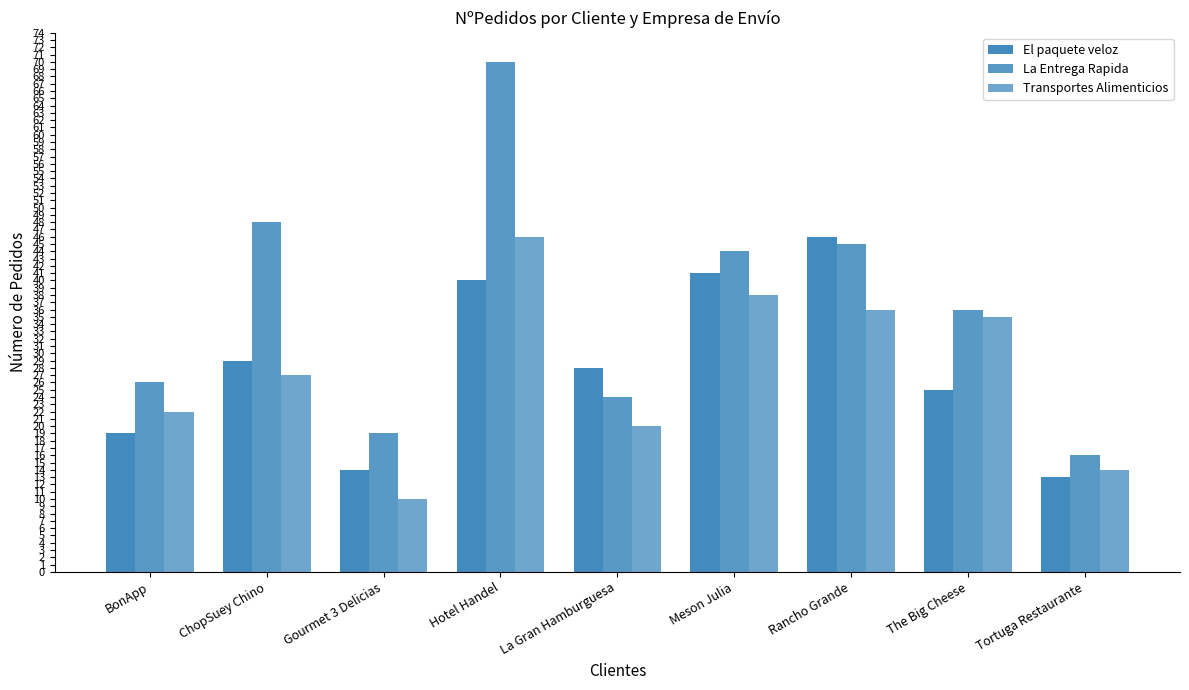

What is the difference between the maximum and minimum values in the La Entrega Rapida series?

54